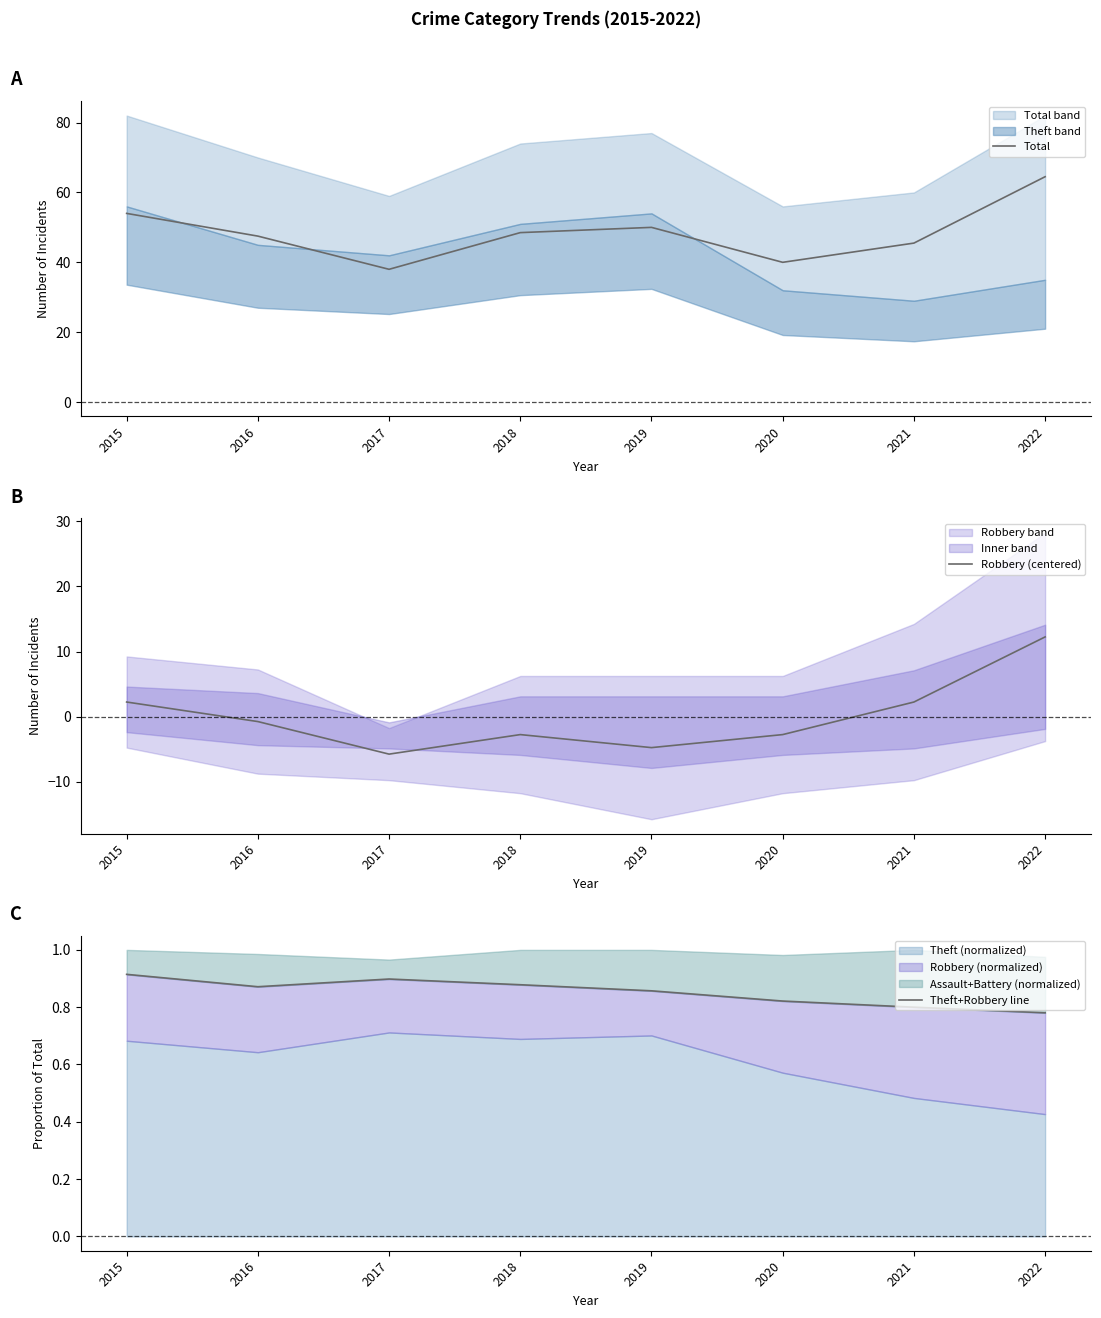

What is the value of the Robbery (centered) point at the 6th from the left?

-2.8